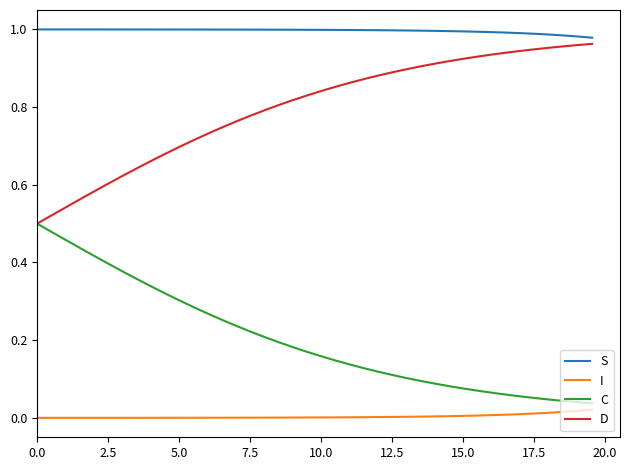

List the series in order of their overall mean, highest first.

S, D, C, I